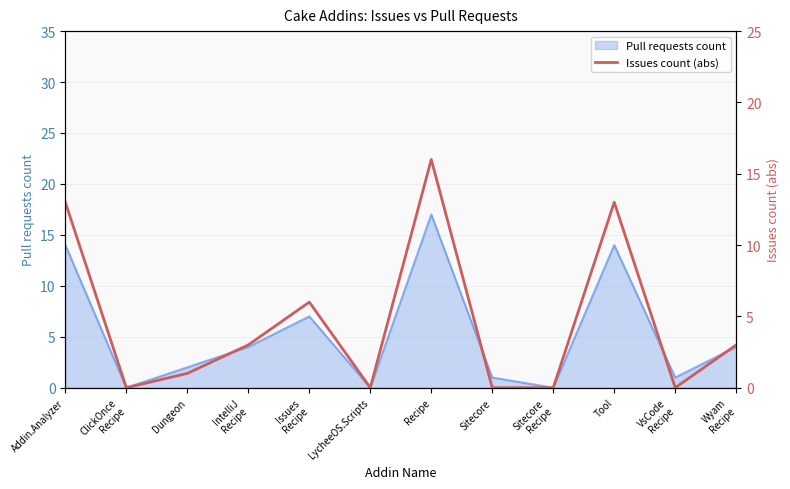

Count the number of categories in the chart.

12